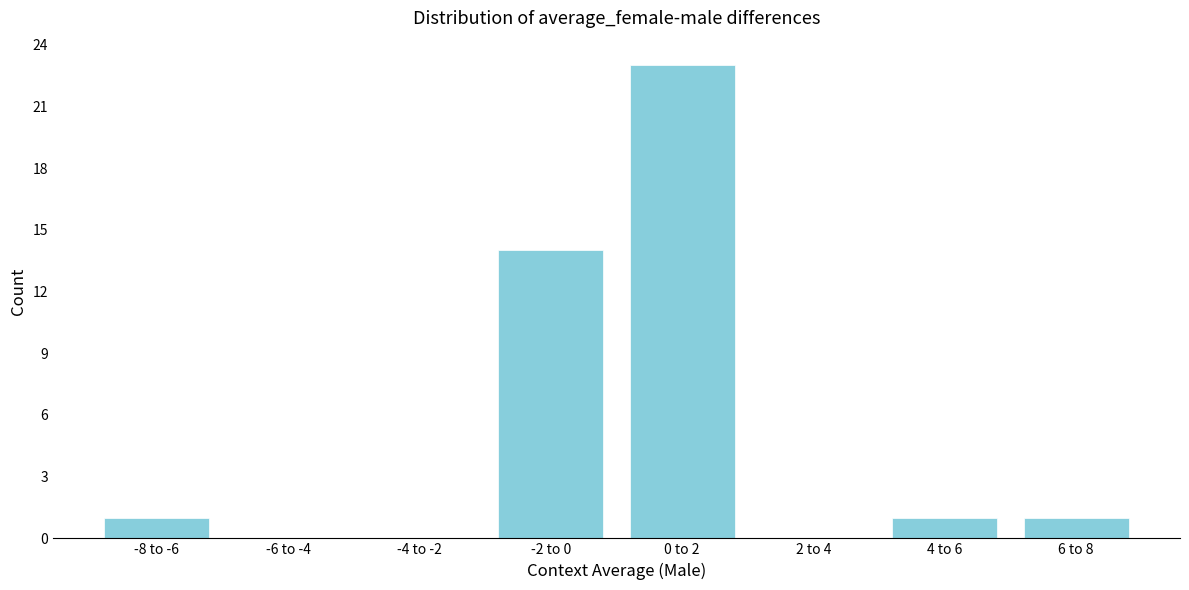

Reading right to left, list all the values displayed in this chart.

6 to 8=1	4 to 6=1	2 to 4=0	0 to 2=23	-2 to 0=14	-4 to -2=0	-6 to -4=0	-8 to -6=1